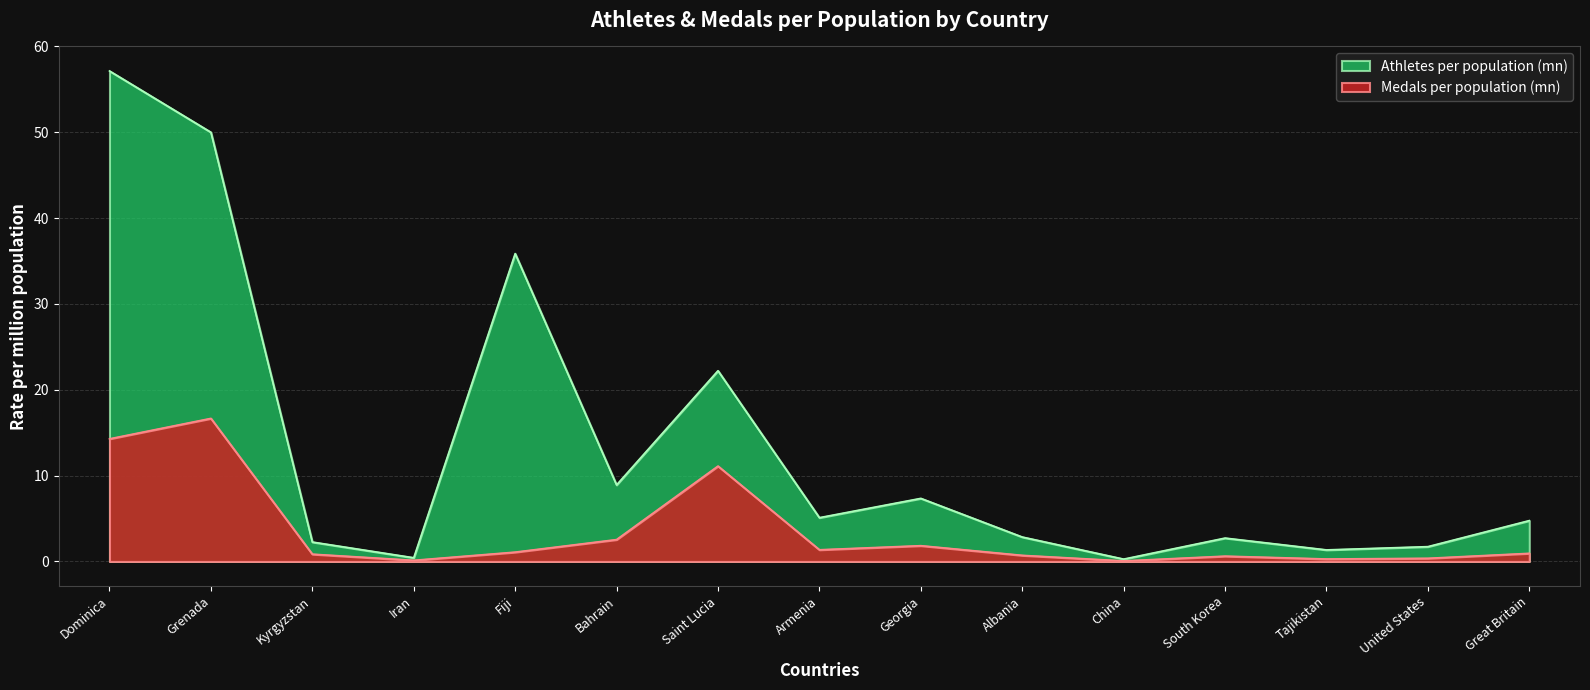

List the series in order of their overall mean, highest first.

Athletes per population (mn), Medals per population (mn)